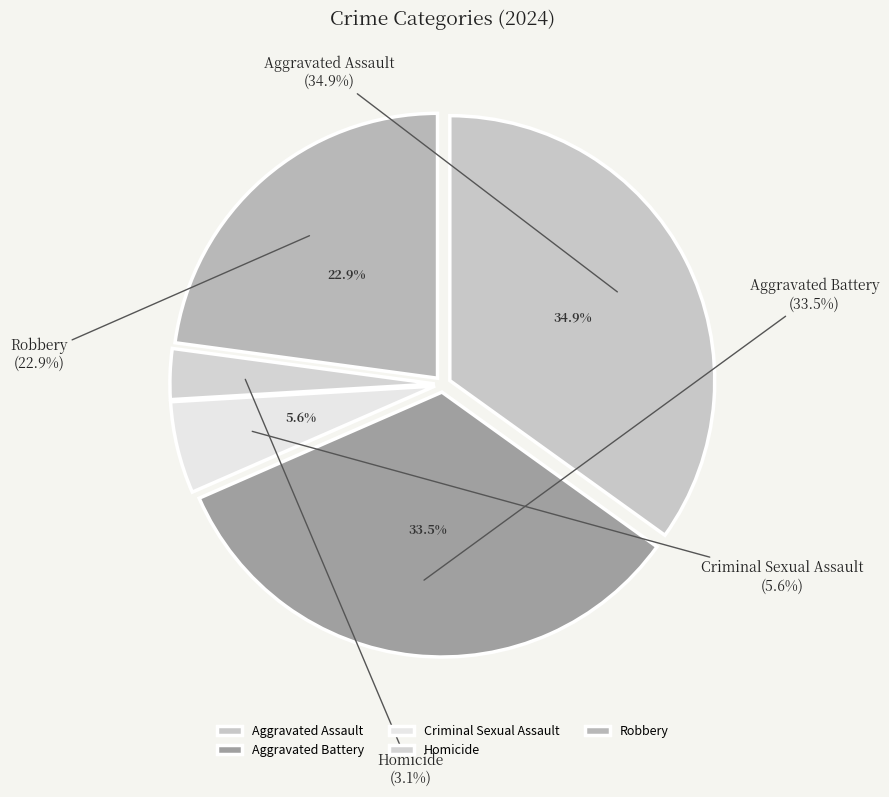

What percentage is NOT represented by Homicide?

96.9%